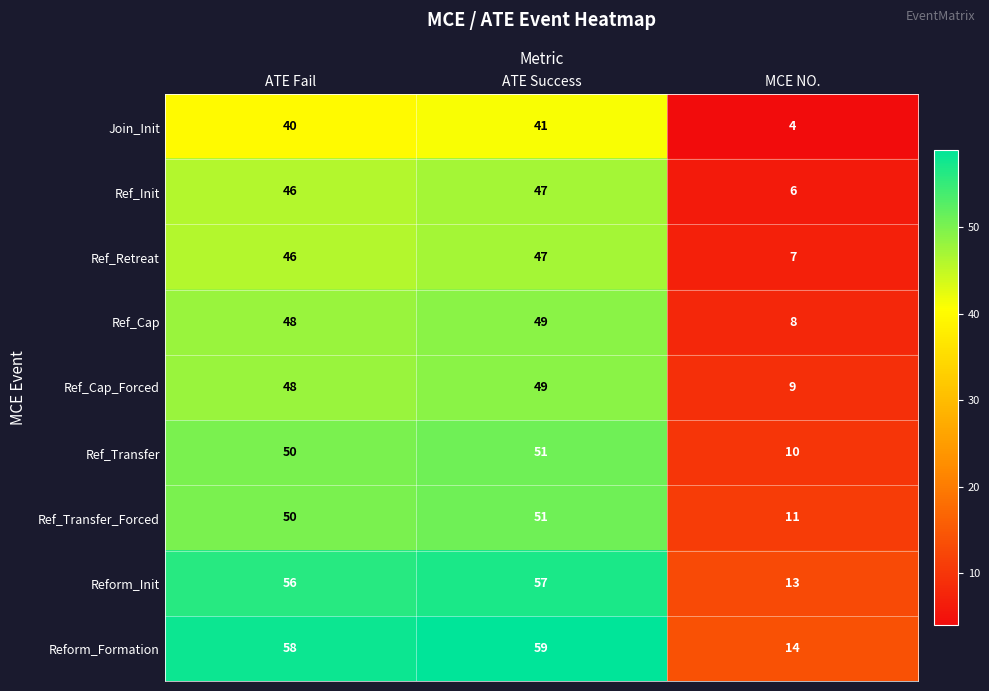

What is the sum of all Ref_Transfer values?

111